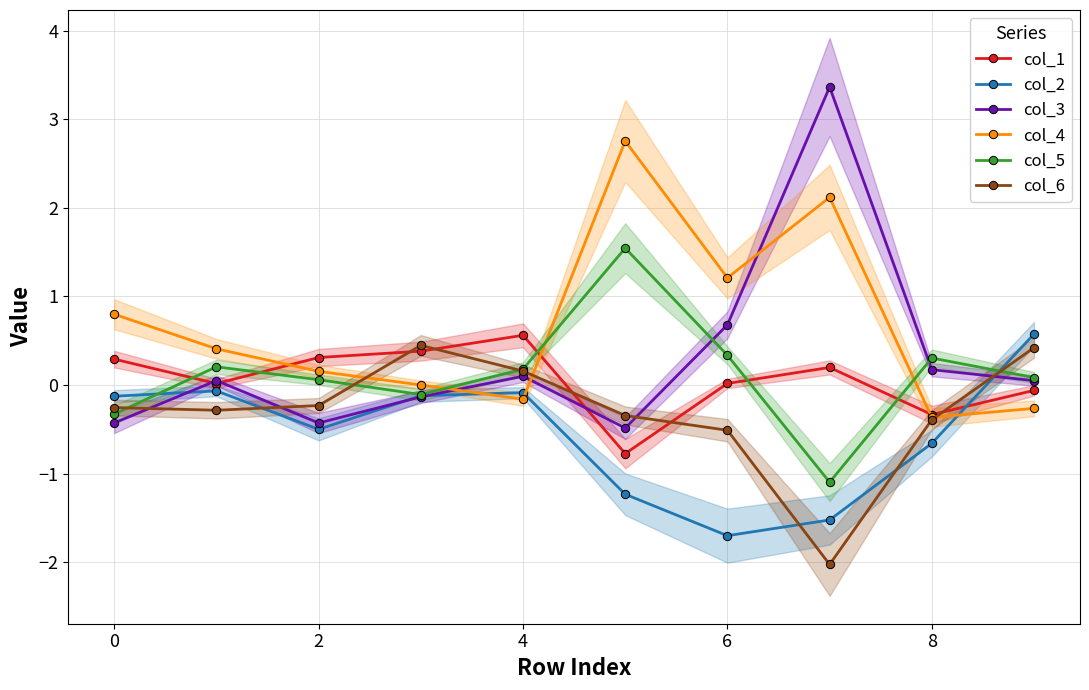

True or false: col_5 and col_4 cross at least once.

True